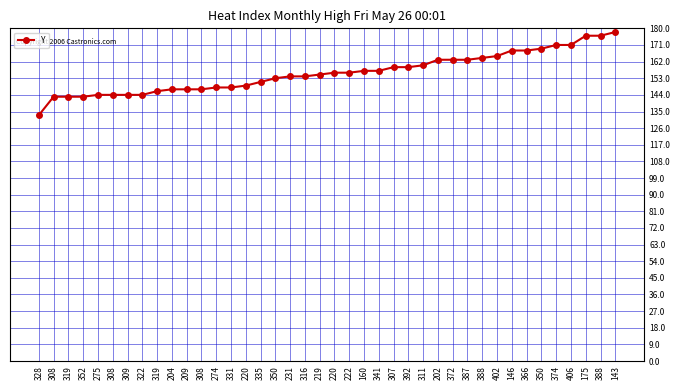

How many values are below 156?

20